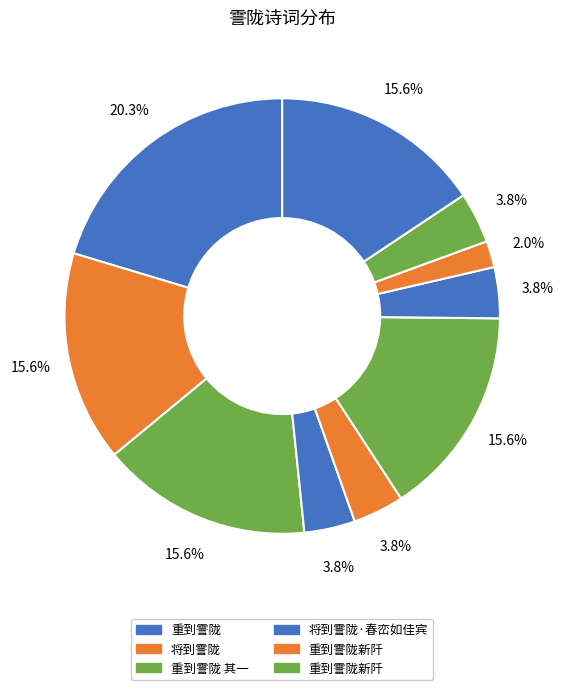

How many segments does this pie chart have?

10